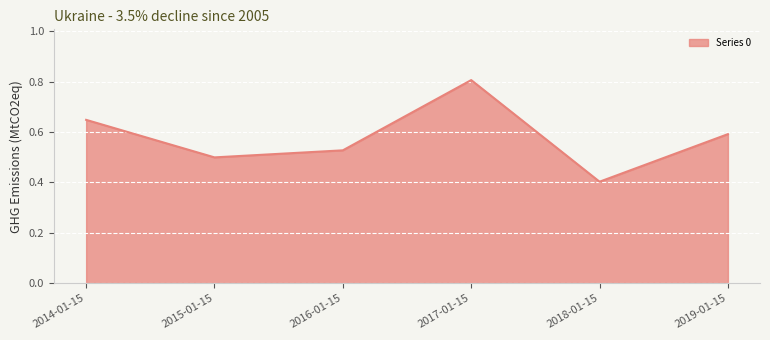

What is the sum of all values?

3.5